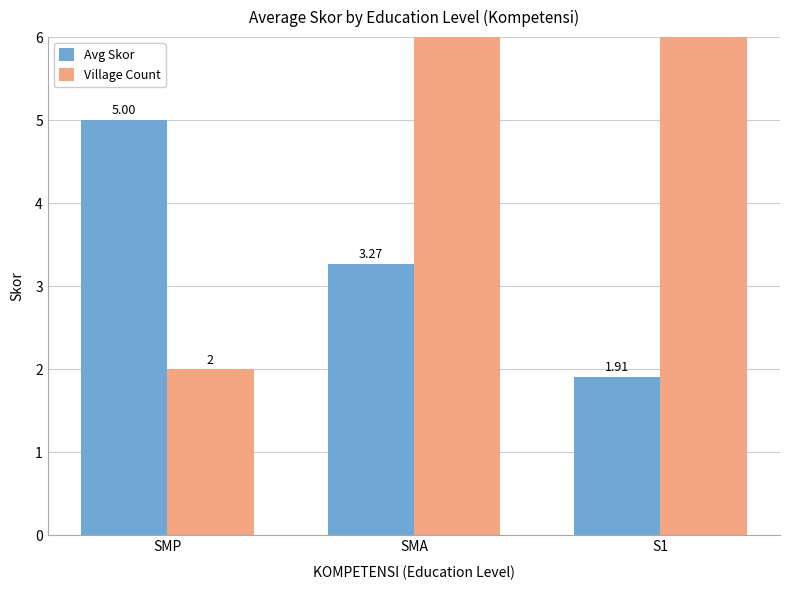

Rank the series by their maximum value, from highest to lowest.

Village Count, Avg Skor